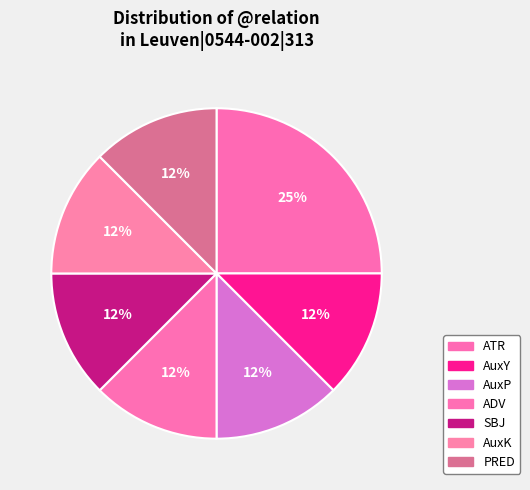

To the nearest percent, what percentage of the pie is AuxK?

12%